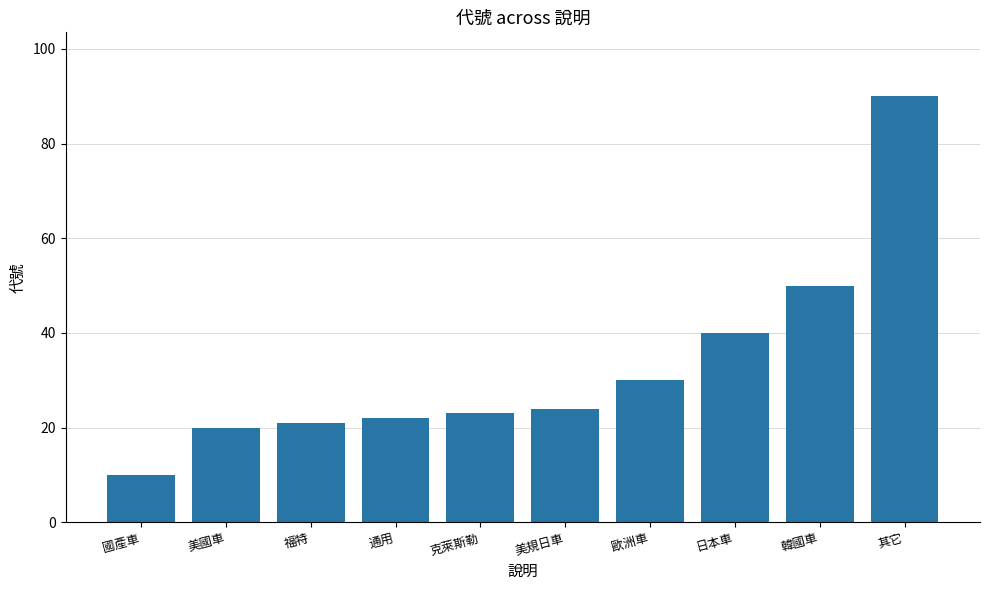

What is the difference between the values at 其它 and 克萊斯勒?

67